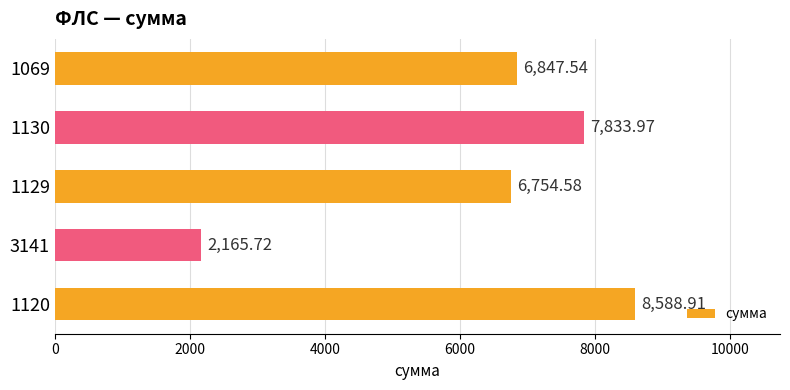

List the labels in order of value, largest first.

1120, 1130, 1069, 1129, 3141